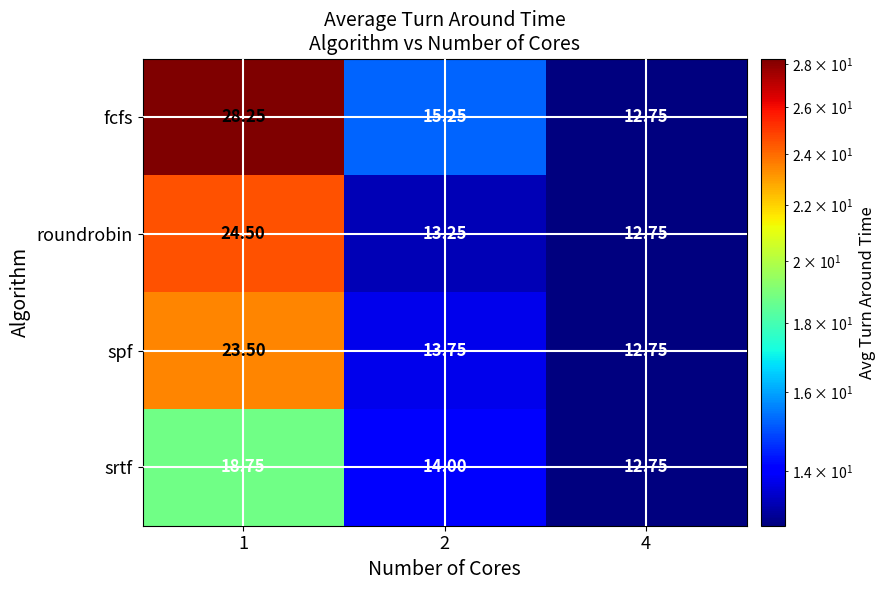

At how many categories does at least one series exceed 26?

1